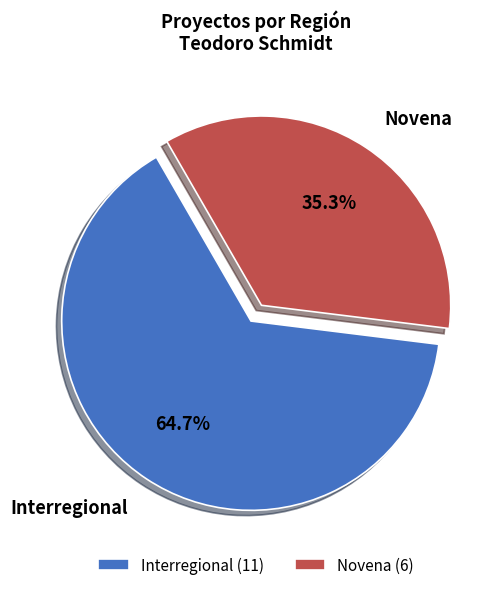

The Novena slice represents 44% of the pie. True or false?

False